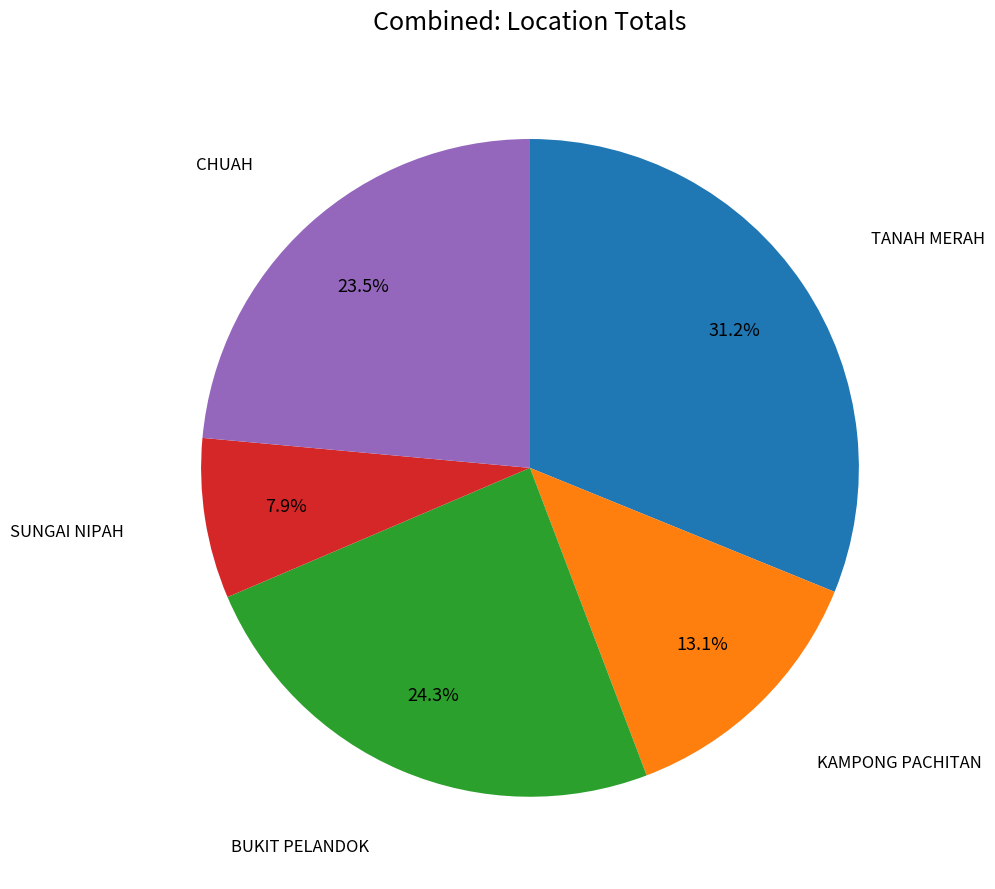

Which category has the biggest portion of the pie?

TANAH MERAH